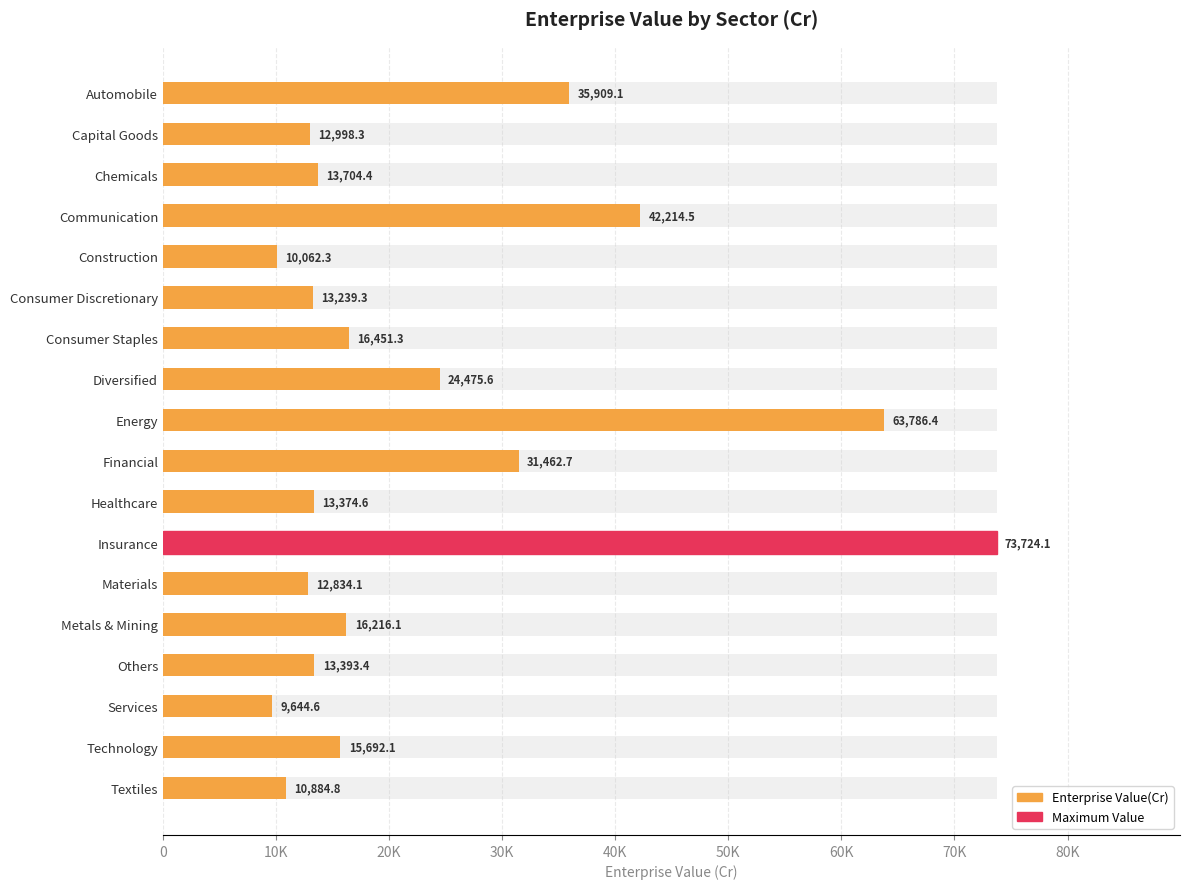

Reading left to right, list all the values displayed in this chart.

35909.1	12998.3	13704.4	42214.5	10062.3	13239.3	16451.3	24475.6	63786.4	31462.7	13374.6	73724.1	12834.1	16216.1	13393.4	9644.6	15692.1	10884.8